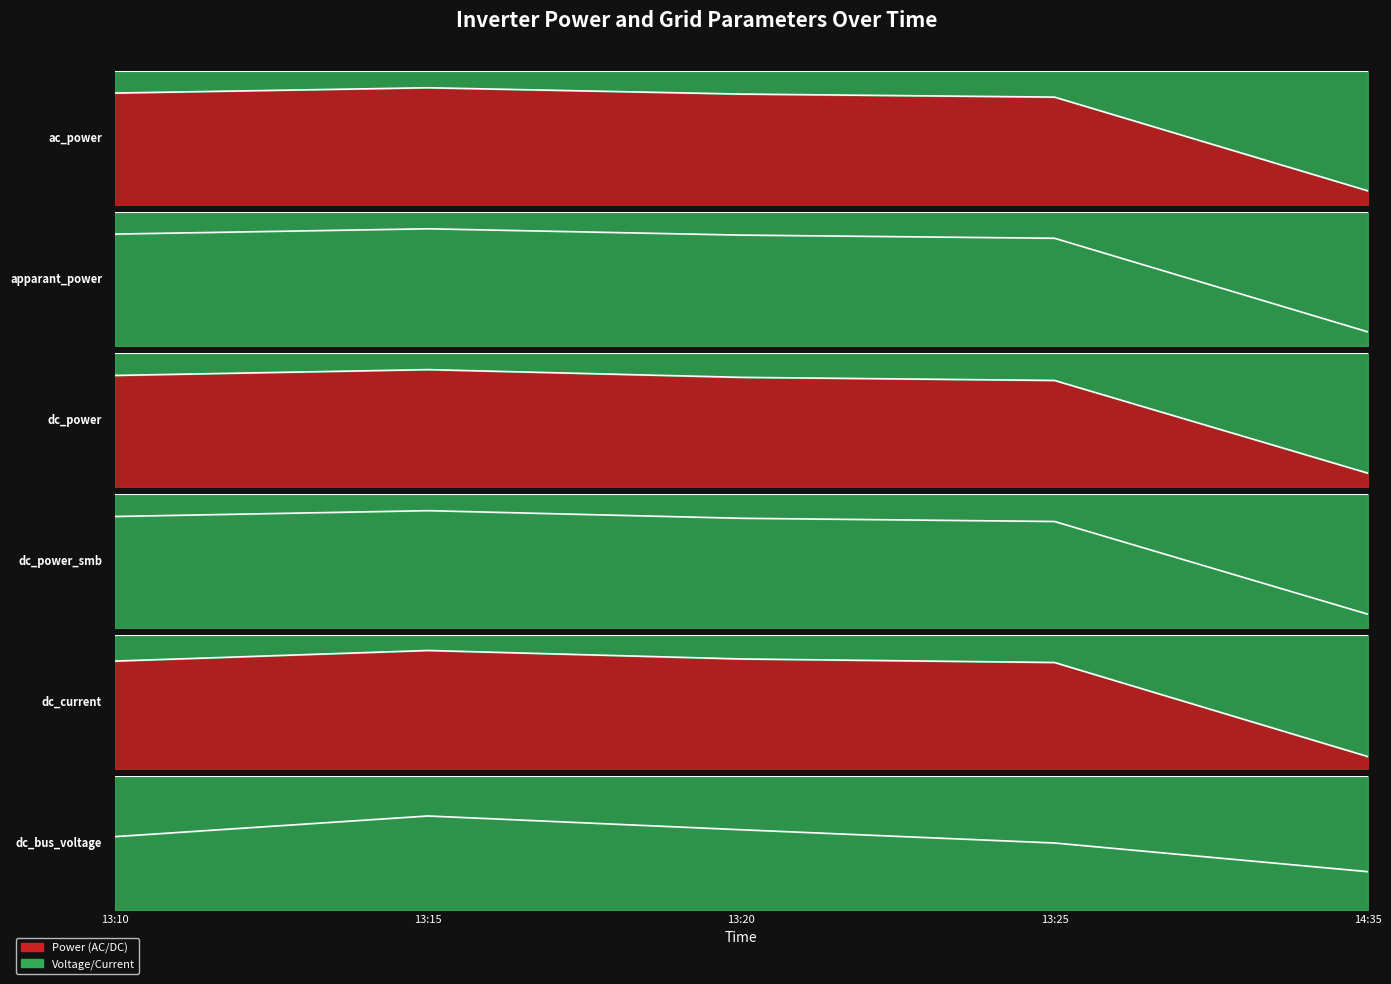

What is the difference between the maximum and minimum values in the dc_current series?

15.0